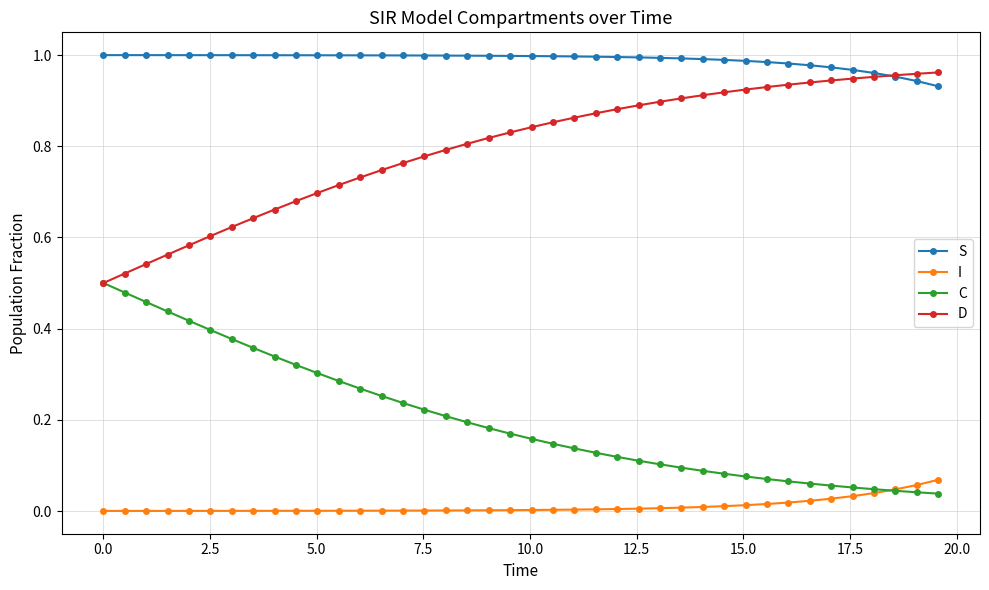

List the series in order of their overall mean, lowest first.

I, C, D, S